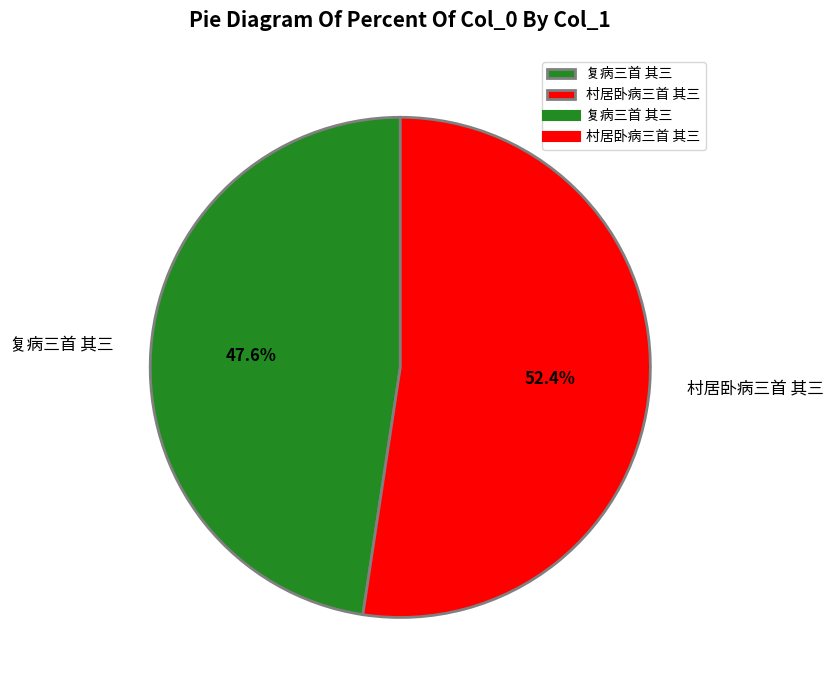

Is it true that 村居卧病三首 其三 is 47% of the pie?

False